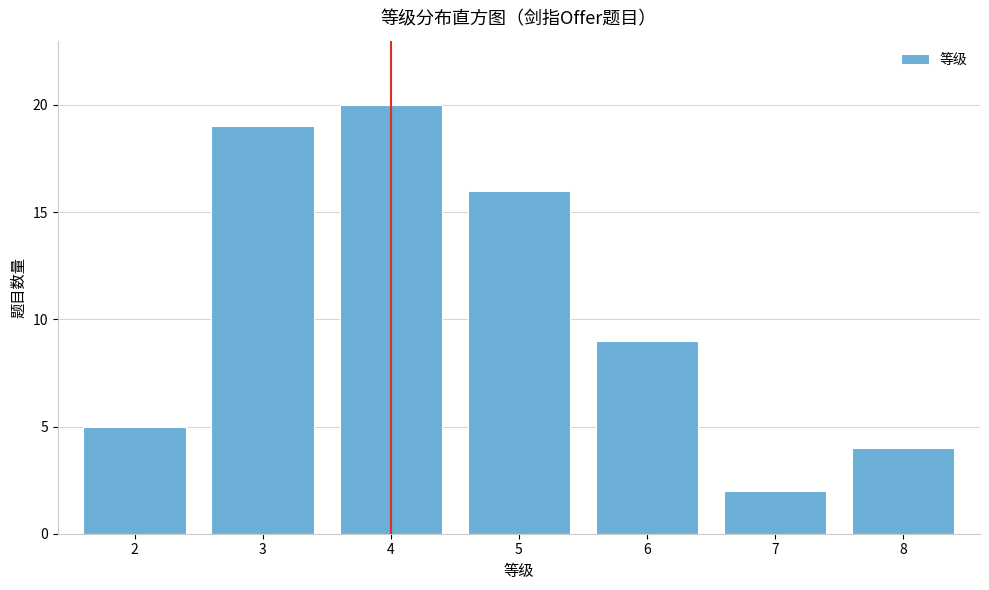

Reading left to right, extract all data points from this chart.

5	19	20	16	9	2	4